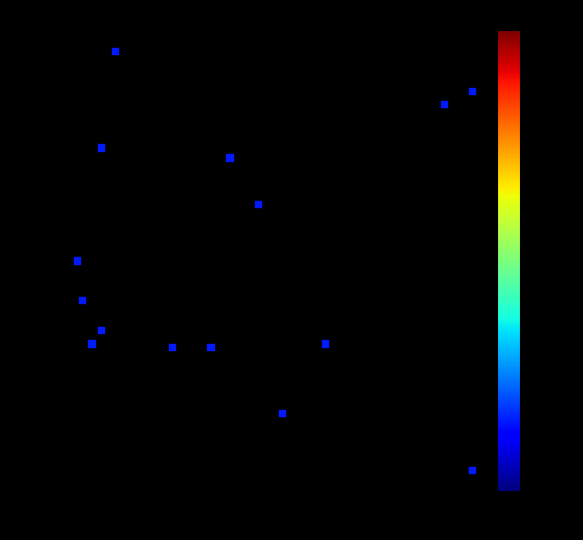

What is the range of X values (max minus min)?

276.7